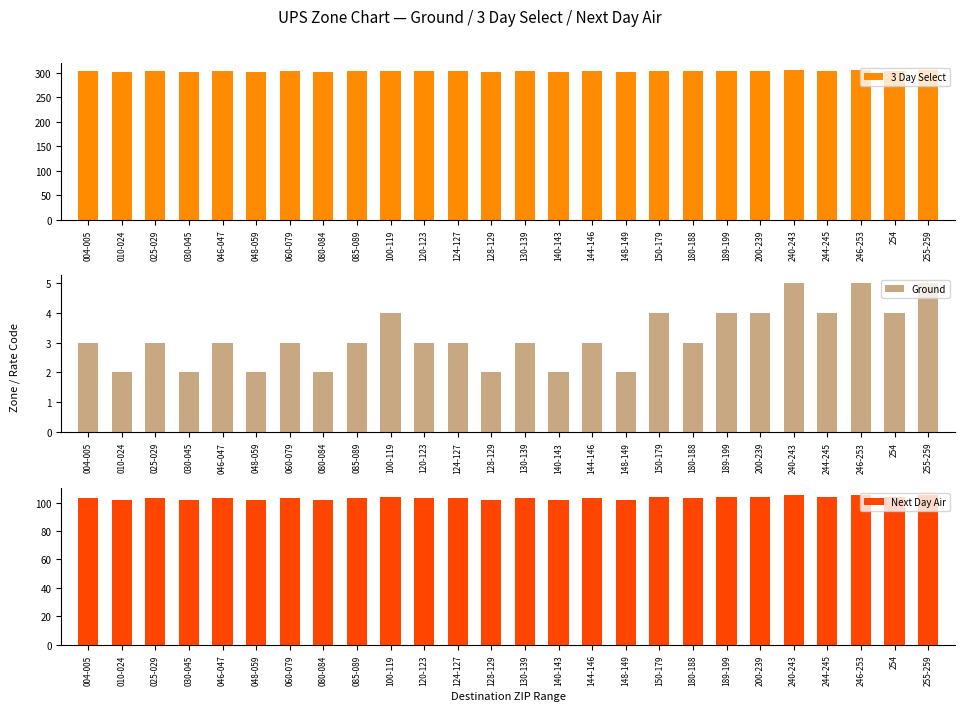

What is the difference between the maximum and second lowest values in the Next Day Air series?

3